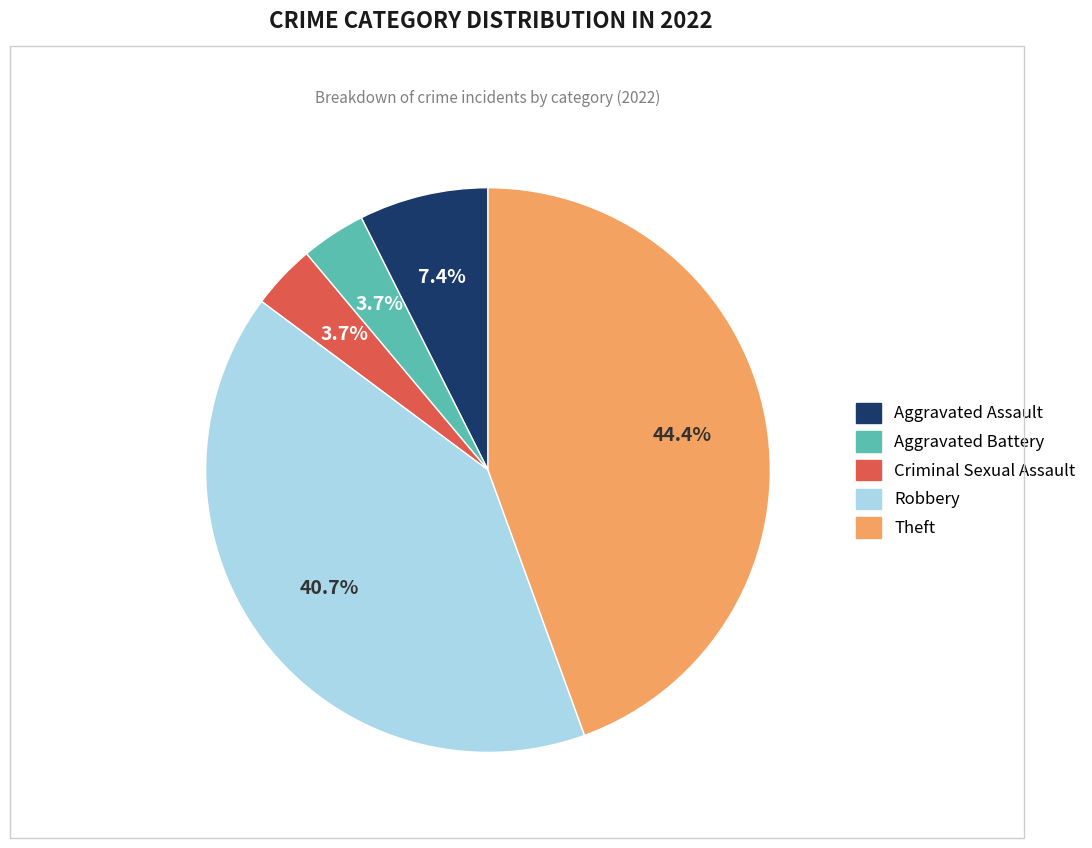

True or false: Aggravated Assault accounts for 7% of the total.

True